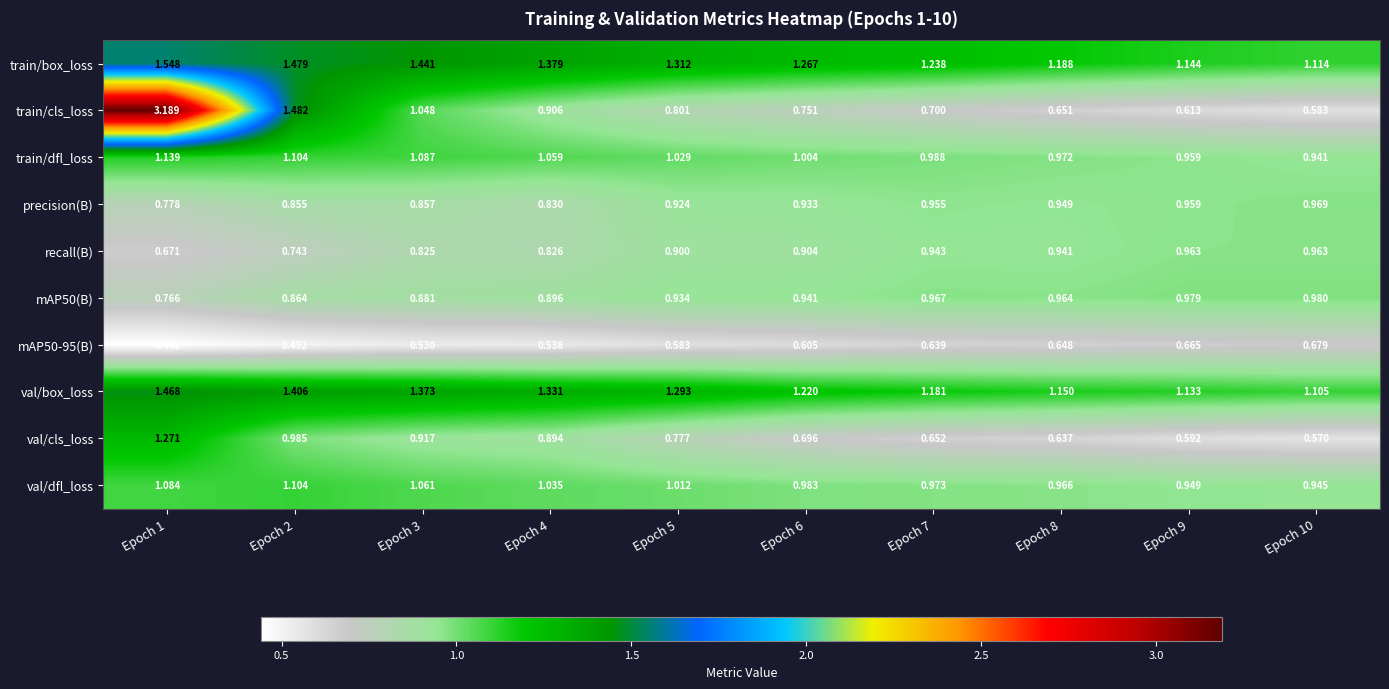

Which series changed the most between Epoch 1 and Epoch 6?

train/cls_loss